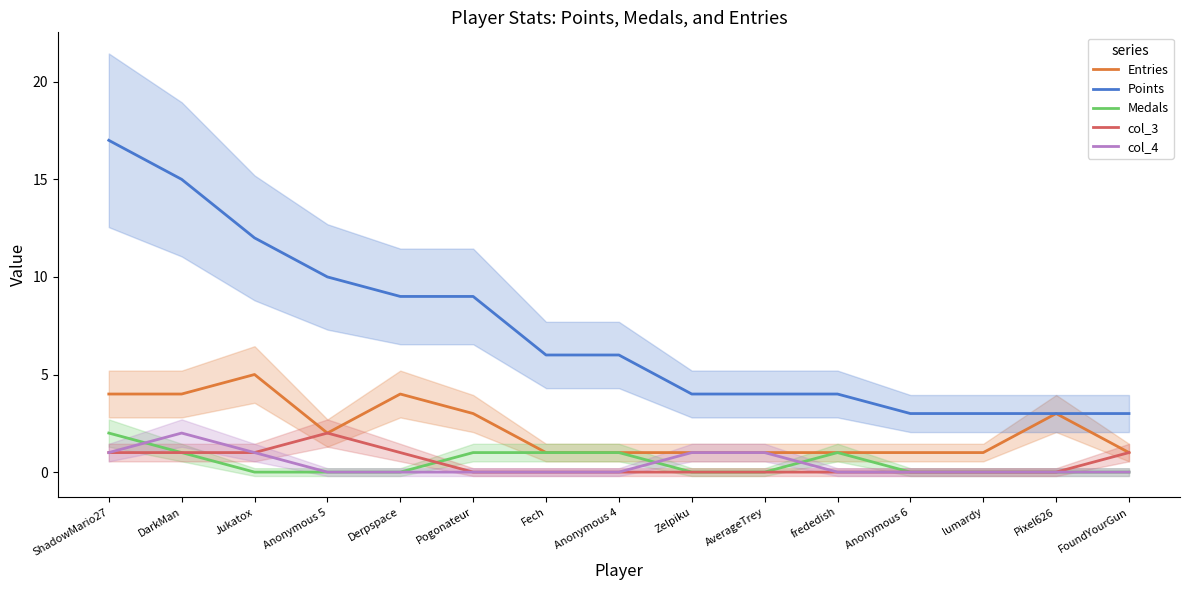

Where is Points nearest to the value 10?

Anonymous 5